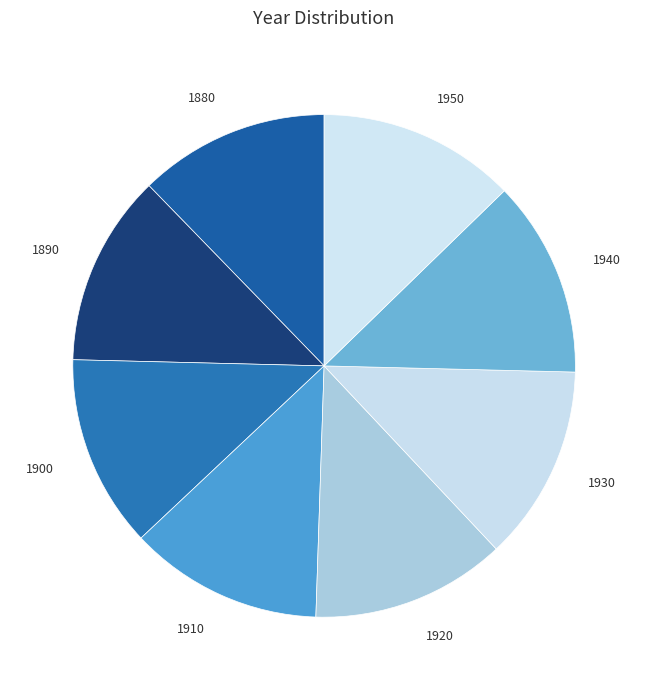

The 1920 slice represents 24% of the pie. True or false?

False